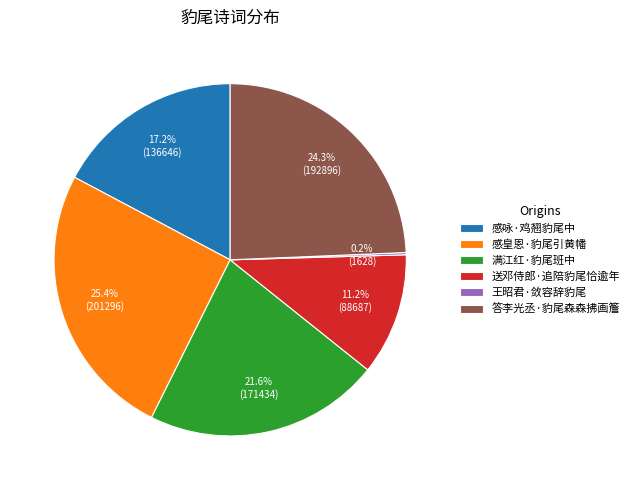

To the nearest percent, what is the average slice percentage?

17%